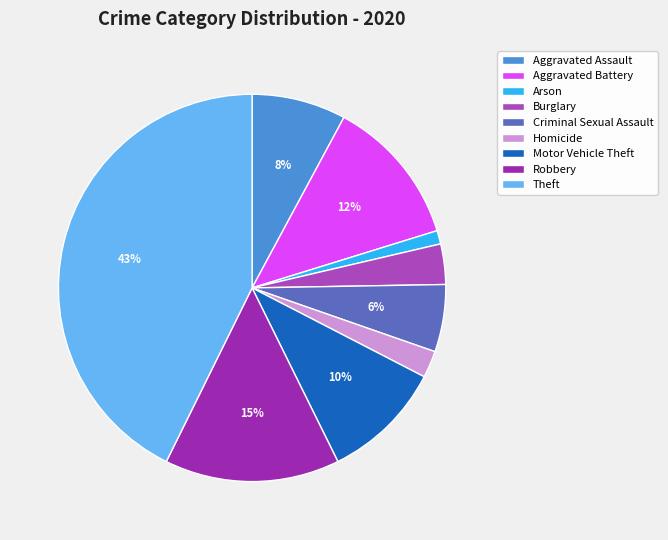

Is there a majority slice in this chart?

No